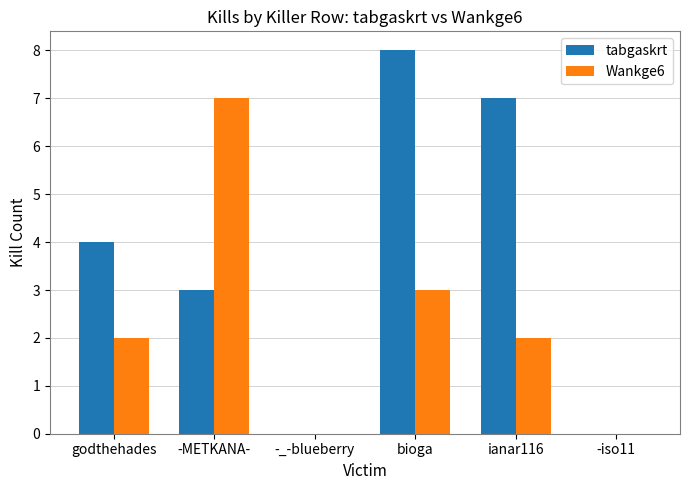

Which series changed the most between -_-blueberry and ianar116?

tabgaskrt